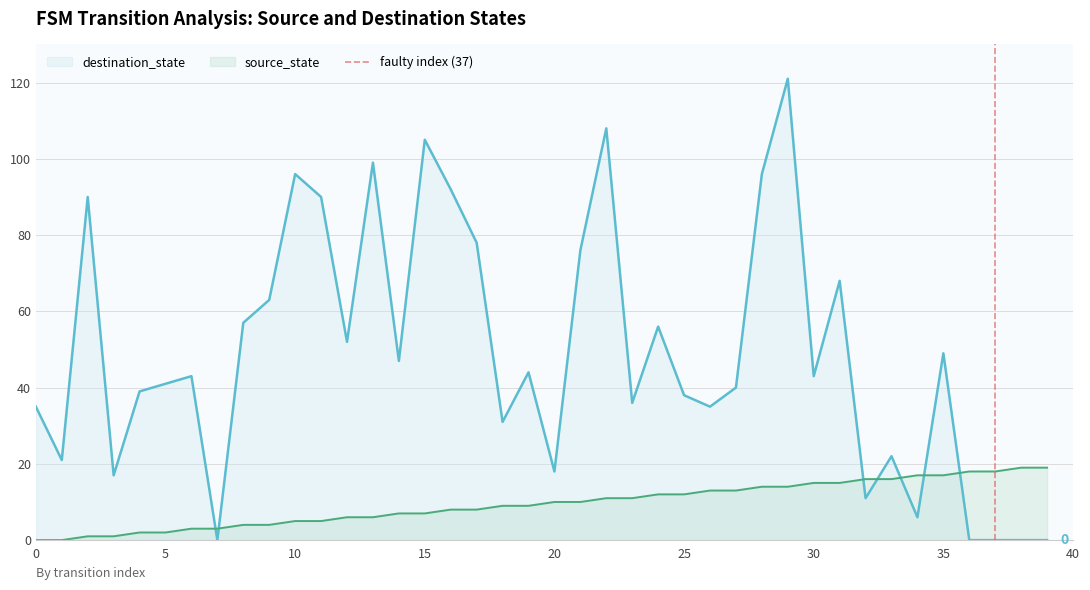

Reading left to right, extract all data points from this chart.

source_state: 0	0	1	1	2	2	3	3	4	4	5	5	6	6	7	7	8	8	9	9	10	10	11	11	12	12	13	13	14	14	15	15	16	16	17	17	18	18	19	19
destination_state: 35	21	90	17	39	41	43	0	57	63	96	90	52	99	47	105	92	78	31	44	18	76	108	36	56	38	35	40	96	121	43	68	11	22	6	49	0	0	0	0